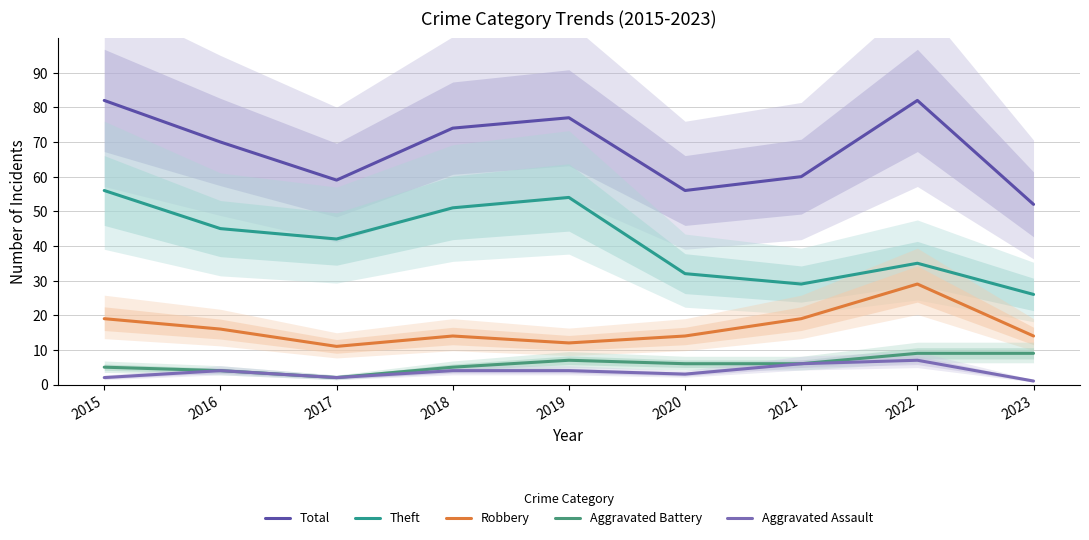

What is the spread (max minus min) of values at 2023?

51